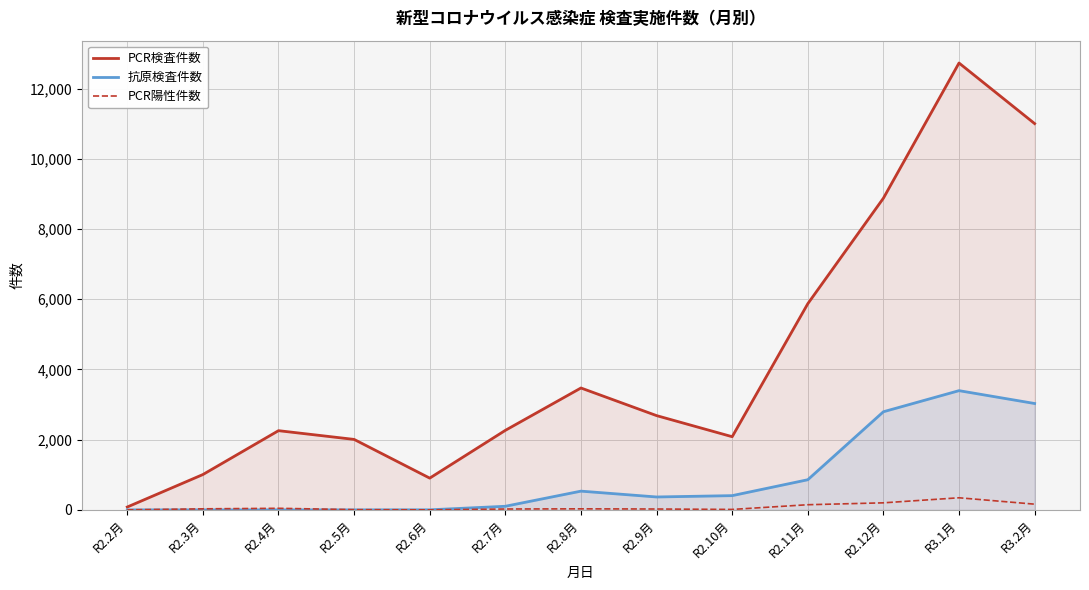

What is the highest value of the PCR陽性件数 series?

345